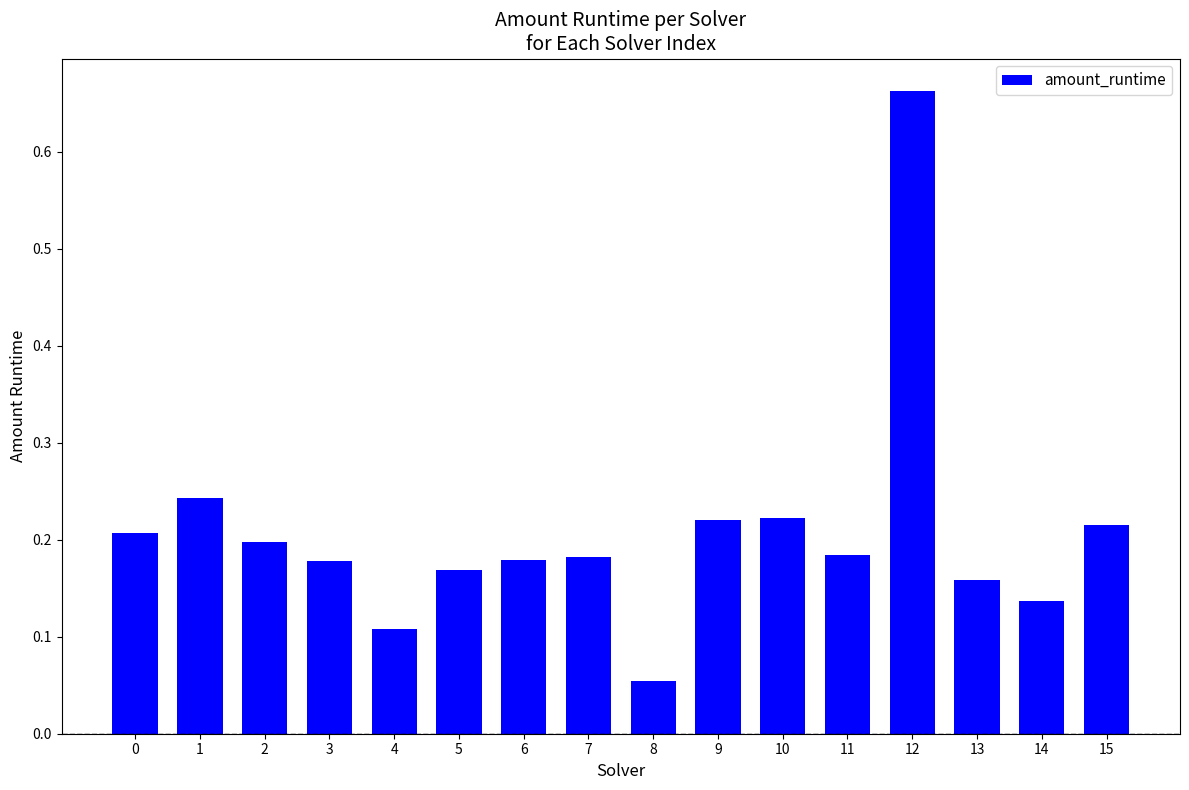

Which category has the lowest value across all series?

8